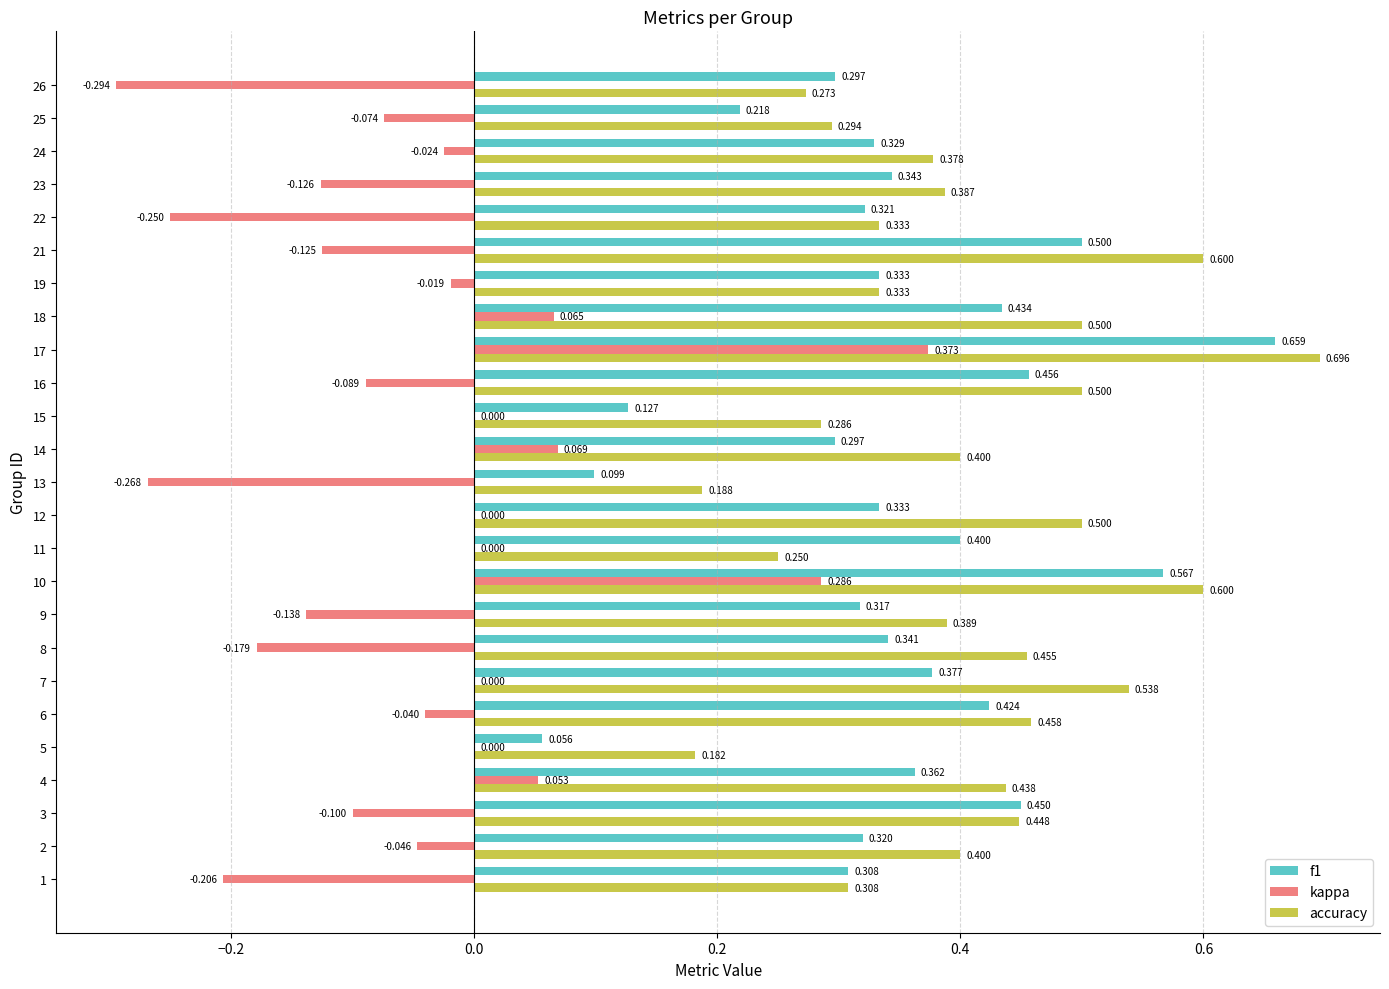

Which series has the largest total across all categories?

accuracy